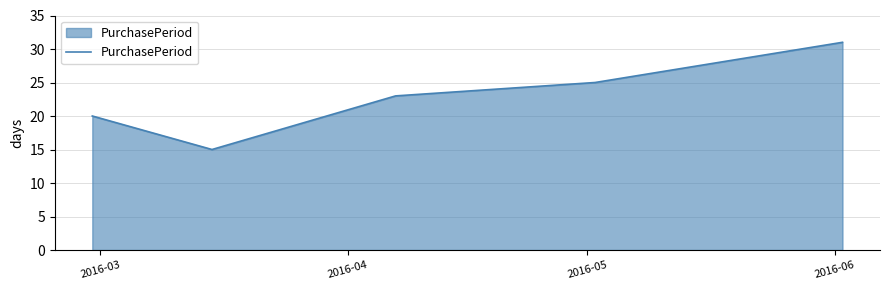

What is the average value?

23